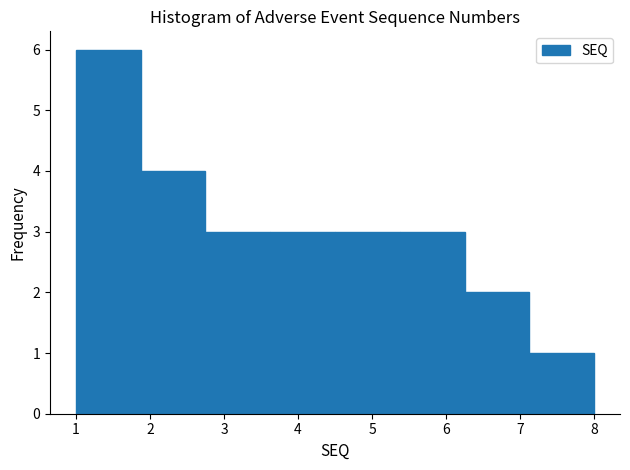

Which range on the x-axis has the tallest bar?

1.0 to 1.9